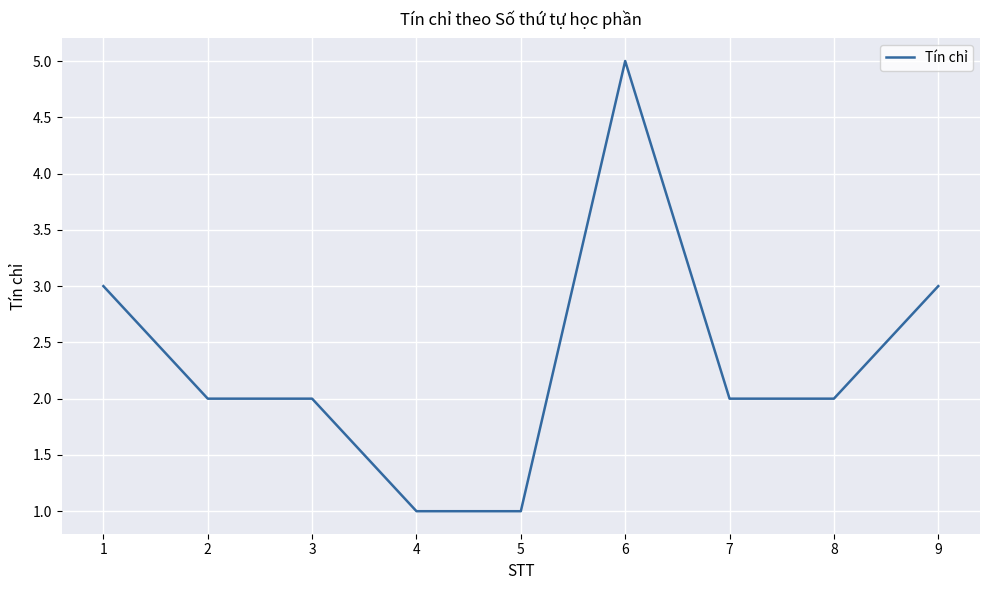

True or false: the data has more than 0 interior local peaks.

True